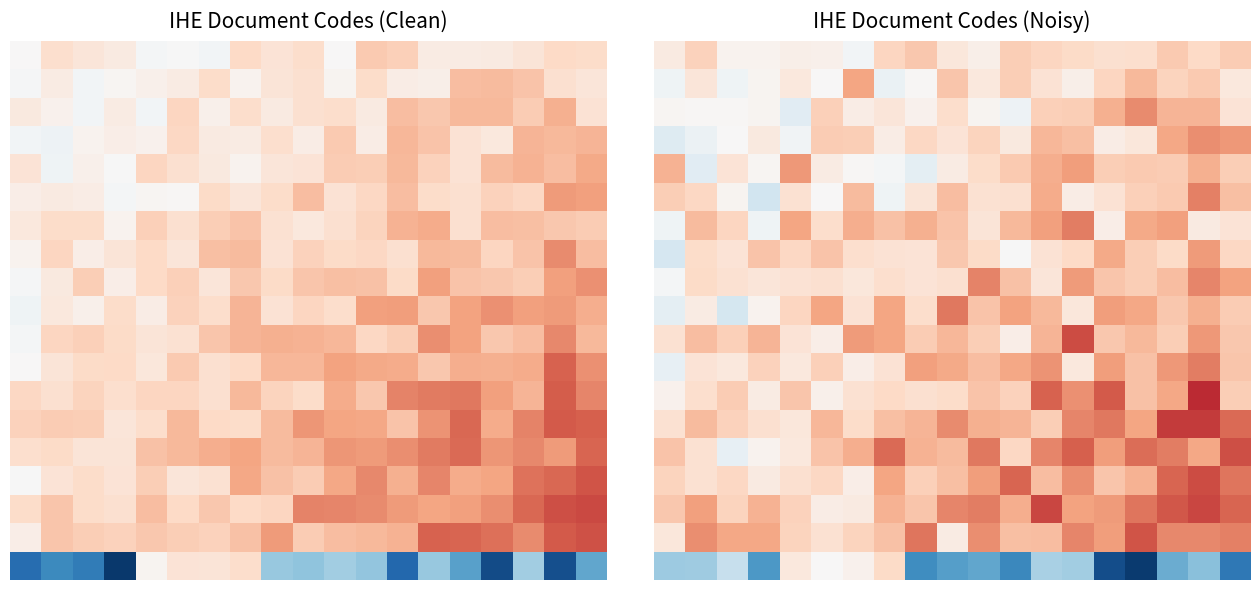

At which category is the sum across all series the highest?

17